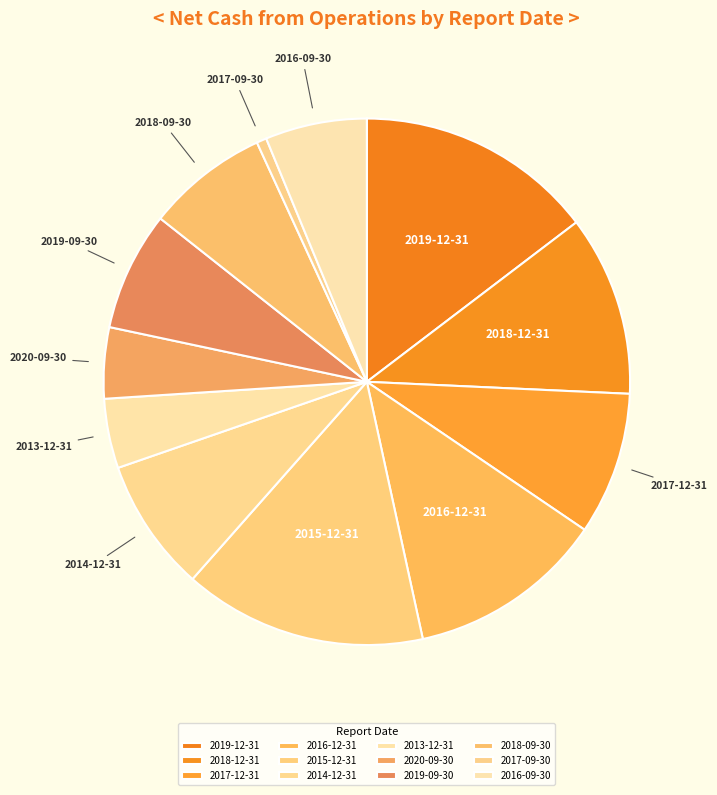

Is the sum of 2016-12-31 and 2019-12-31 greater than half?

No